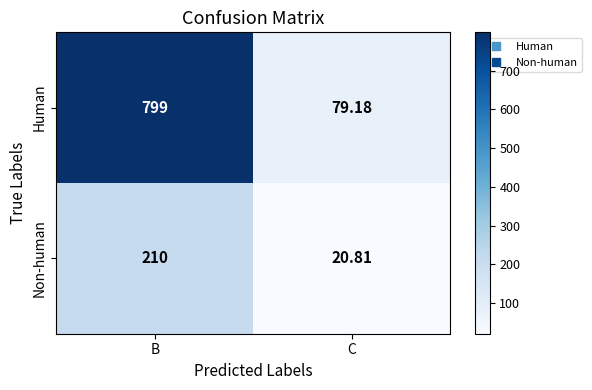

At B, list the series in order from largest to smallest.

Human, Non-human